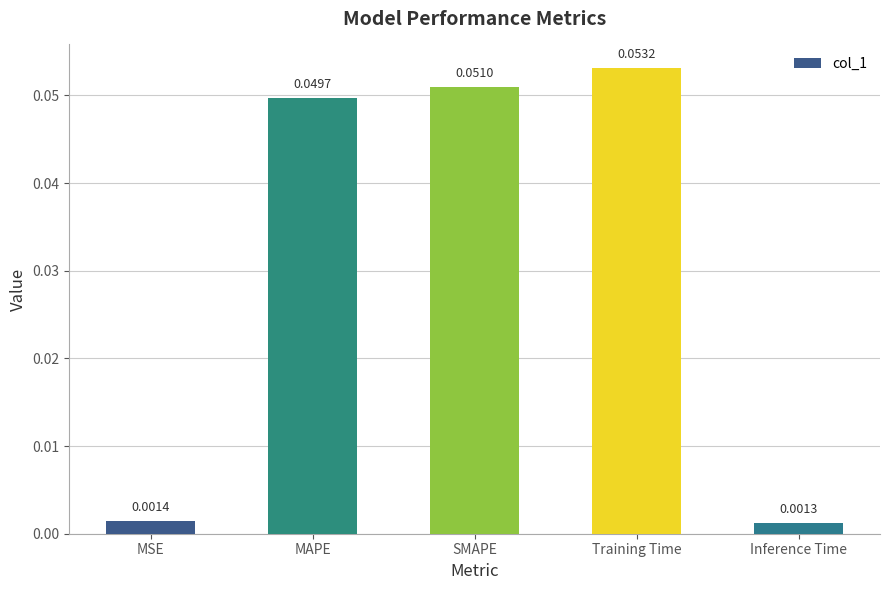

Which label corresponds to the largest value in the chart?

Training Time